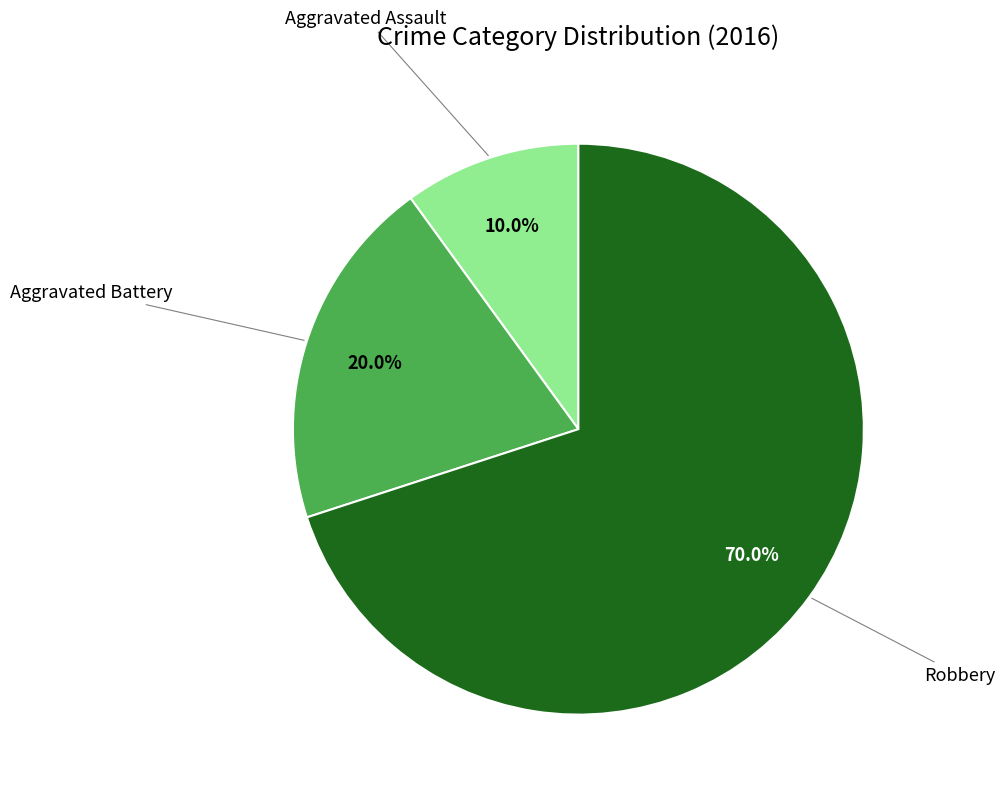

How much of the chart is everything except Robbery?

30.0%